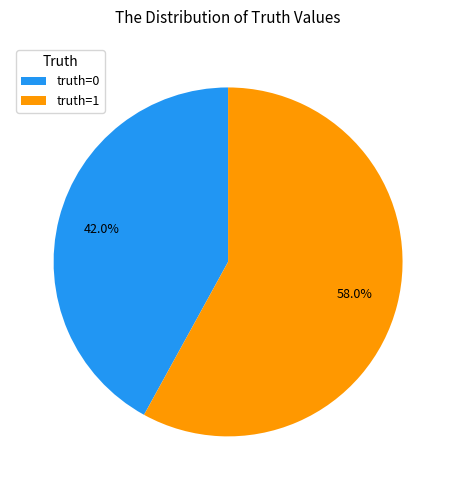

Combined, what portion of the pie is truth=0 and truth=1?

100.0%